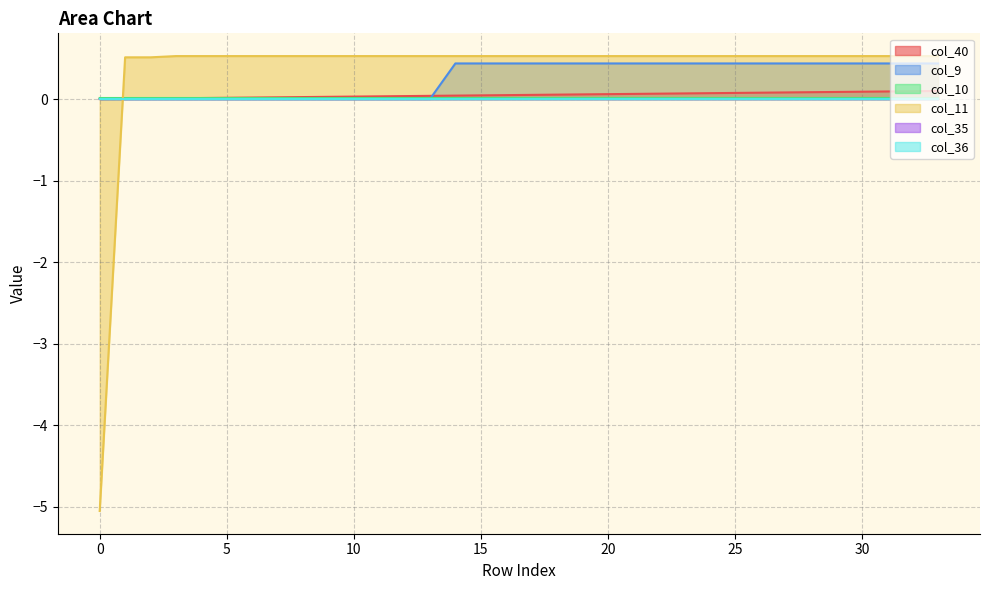

What is the minimum value for col_11?

-5.1